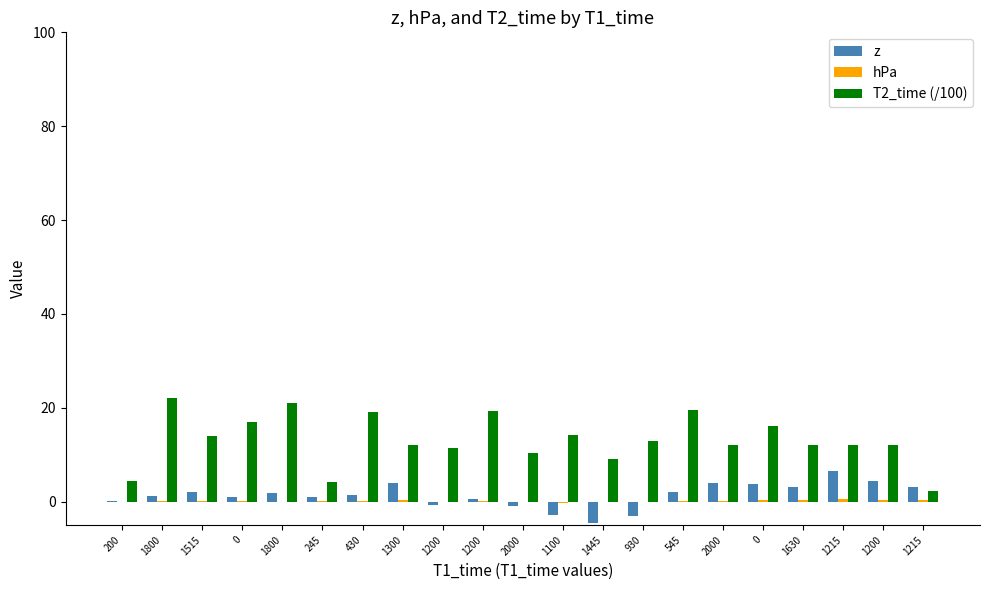

At 1445, list the series in order from smallest to largest.

z, hPa, T2_time (/100)